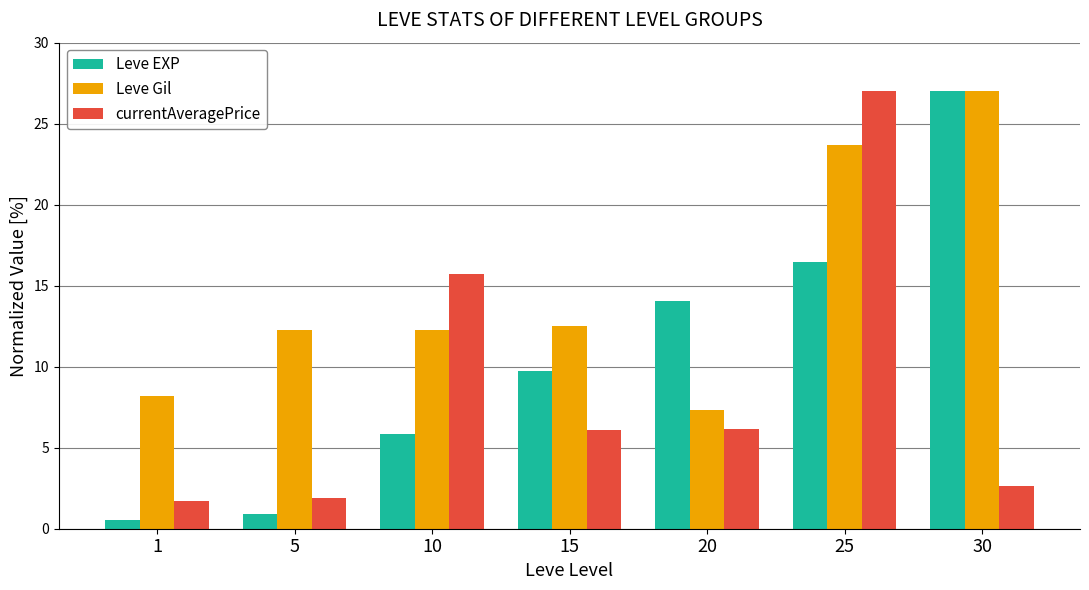

Between 15 and 30, which series saw the biggest shift?

Leve EXP